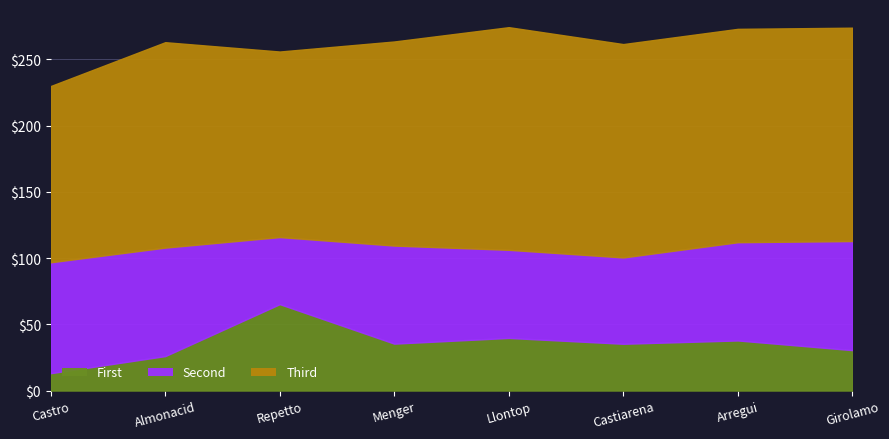

At which category does Third reach its first local peak?

Almonacid